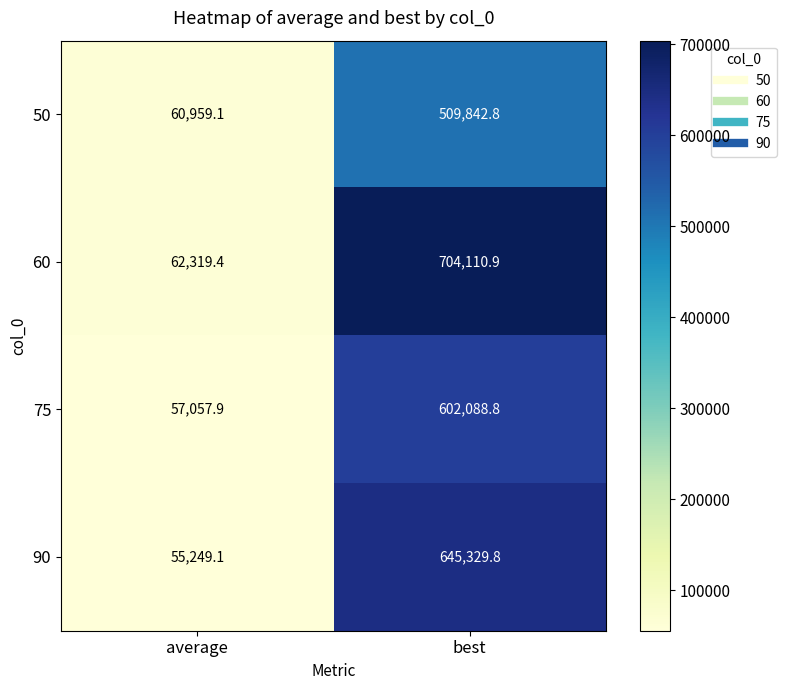

What is the highest value of the 50 series?

509842.8